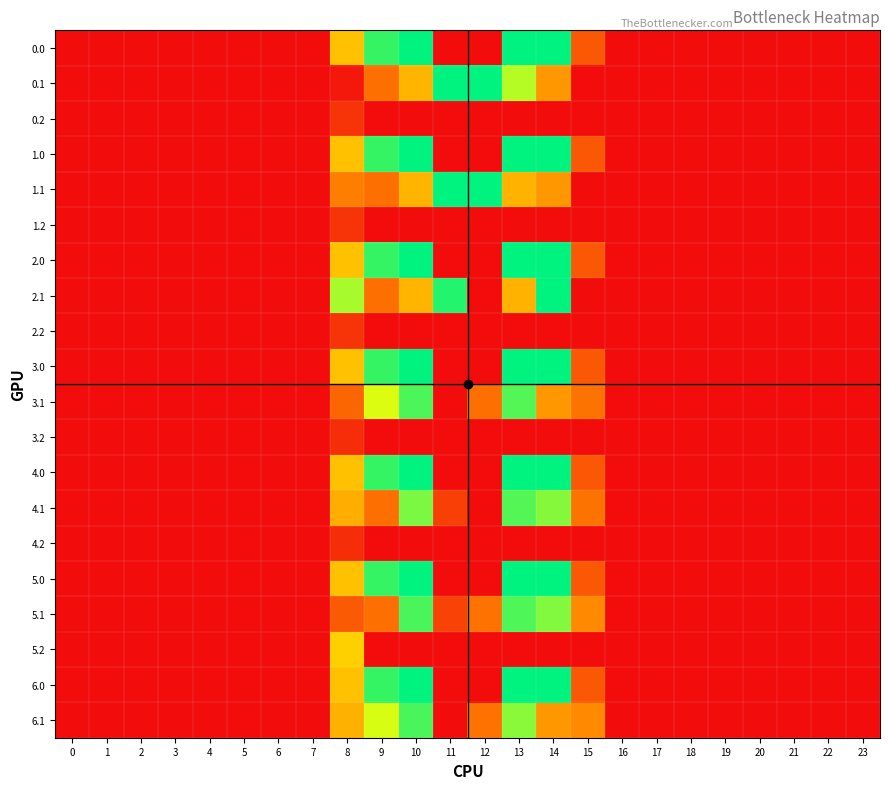

What is the maximum value shown in the chart?

305.0